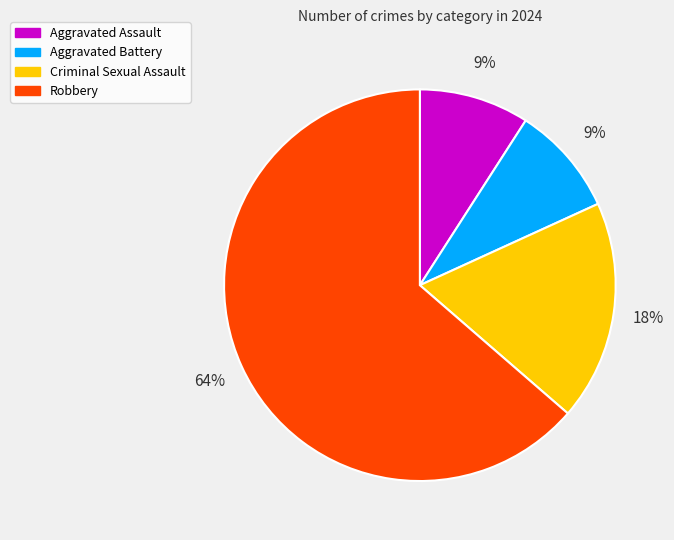

Which category has the biggest portion of the pie?

Robbery